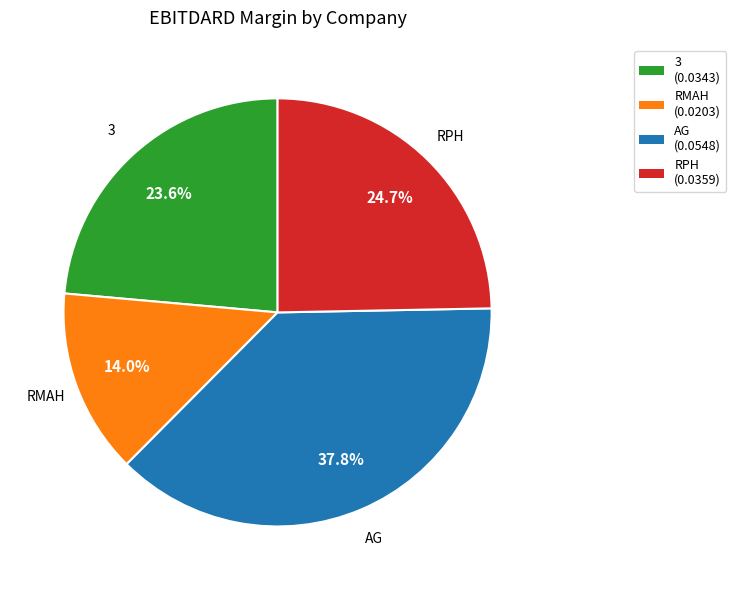

Does any single category account for the majority?

No